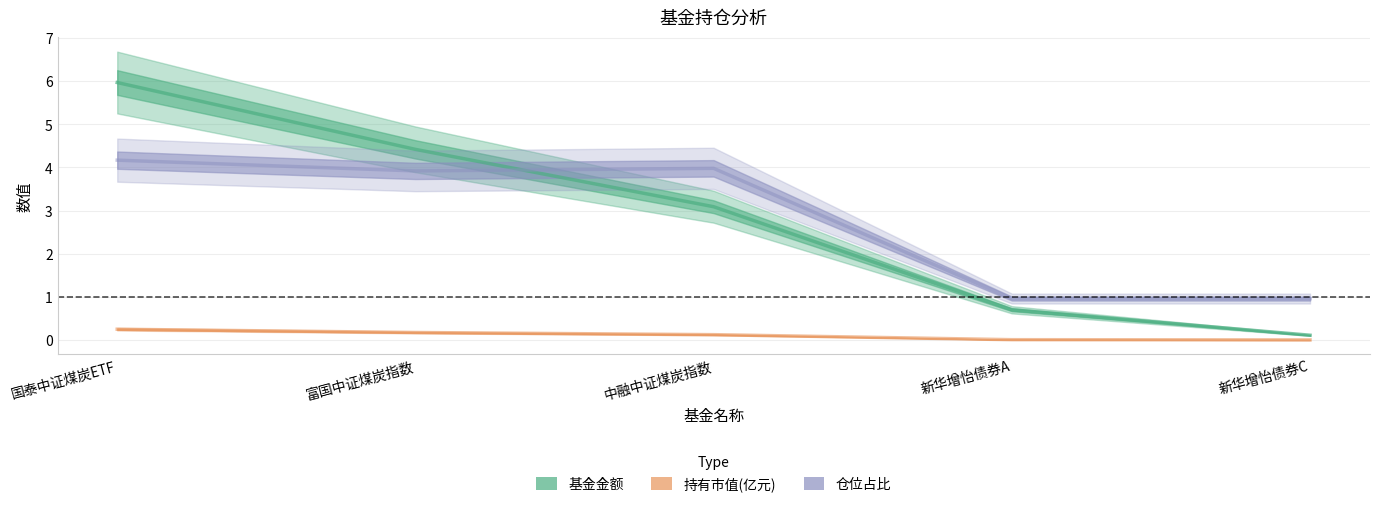

What are all the series names shown in the legend?

基金金额, 持有市值(亿元), 仓位占比